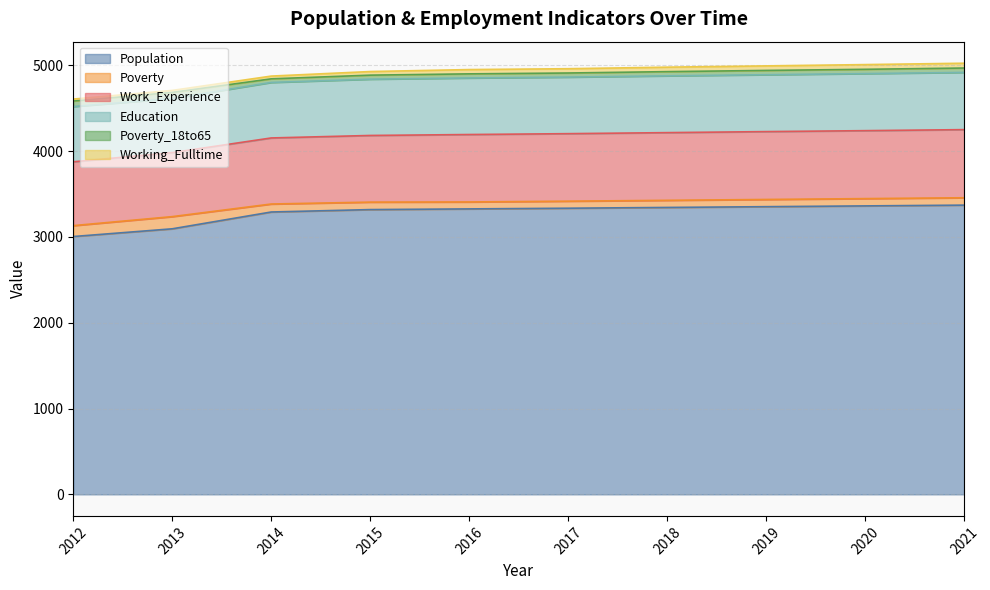

What is the spread (max minus min) of values at 2014?

3259